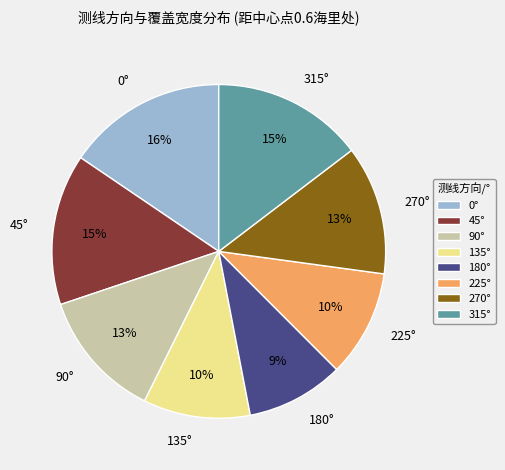

What percentage is the 0° slice, to the nearest percent?

16%